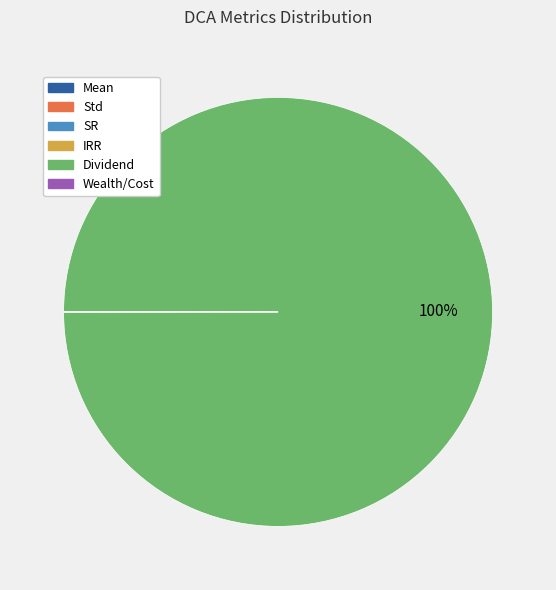

To the nearest percent, what is the difference between the largest and smallest slice percentages?

100%